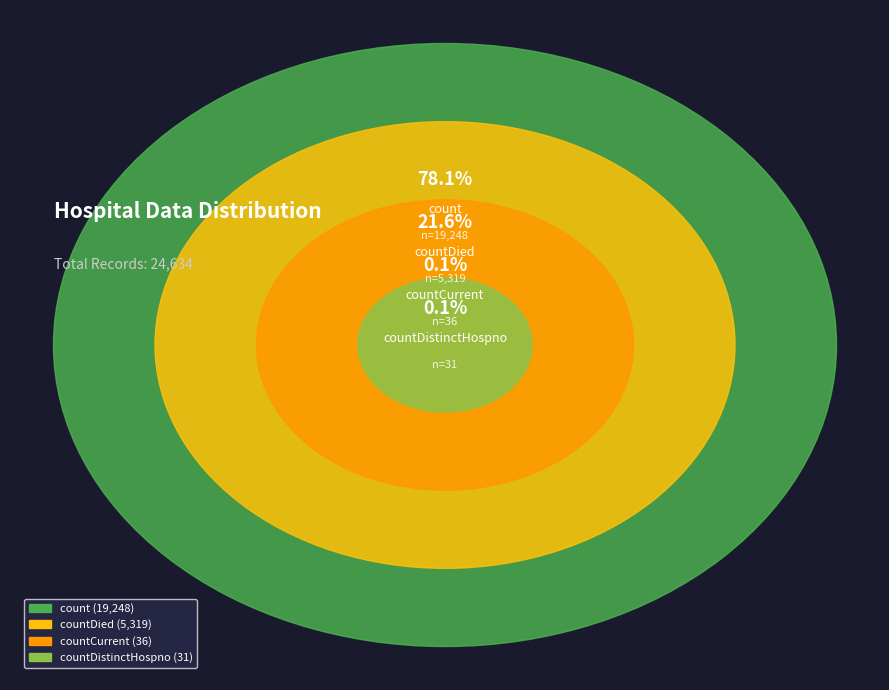

Is it true that countDied is 22% of the pie?

True